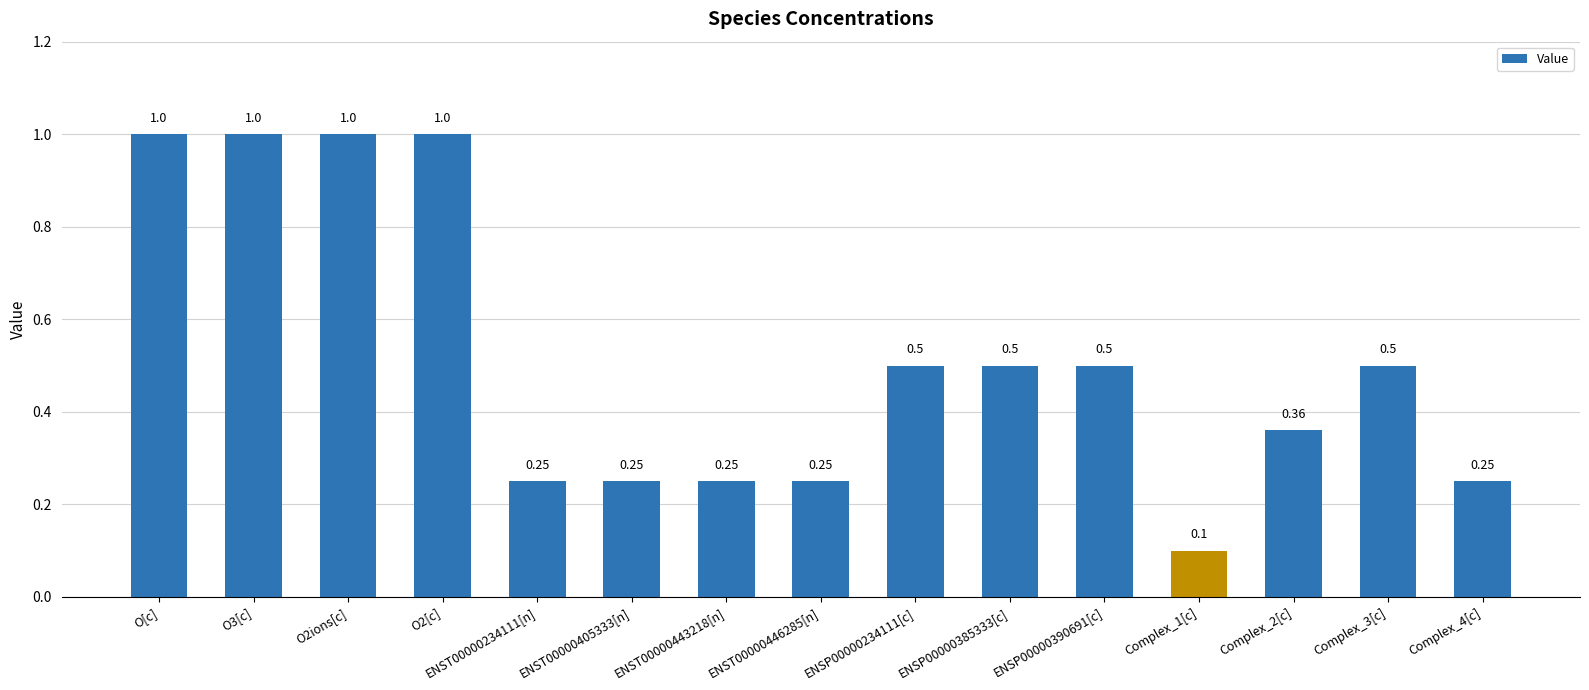

What is the average value?

0.5